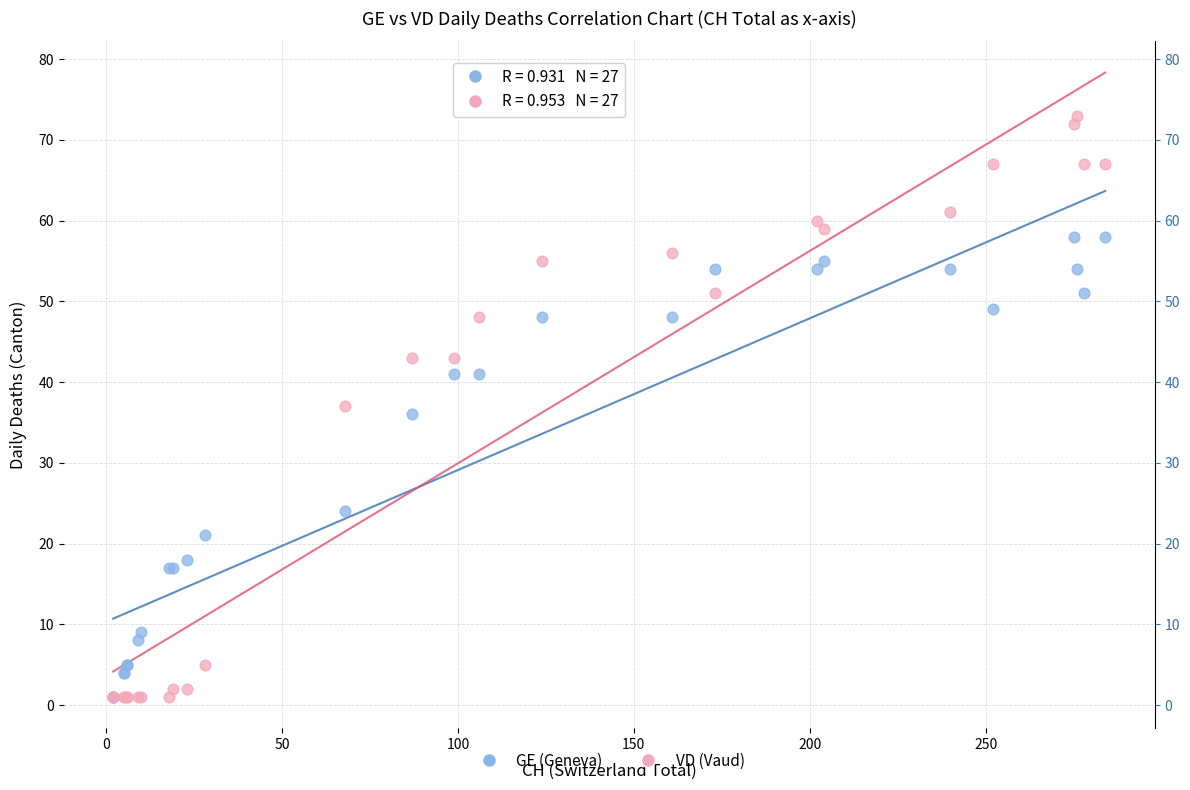

In the GE (Geneva) series, what Y value is closest to 29?

24